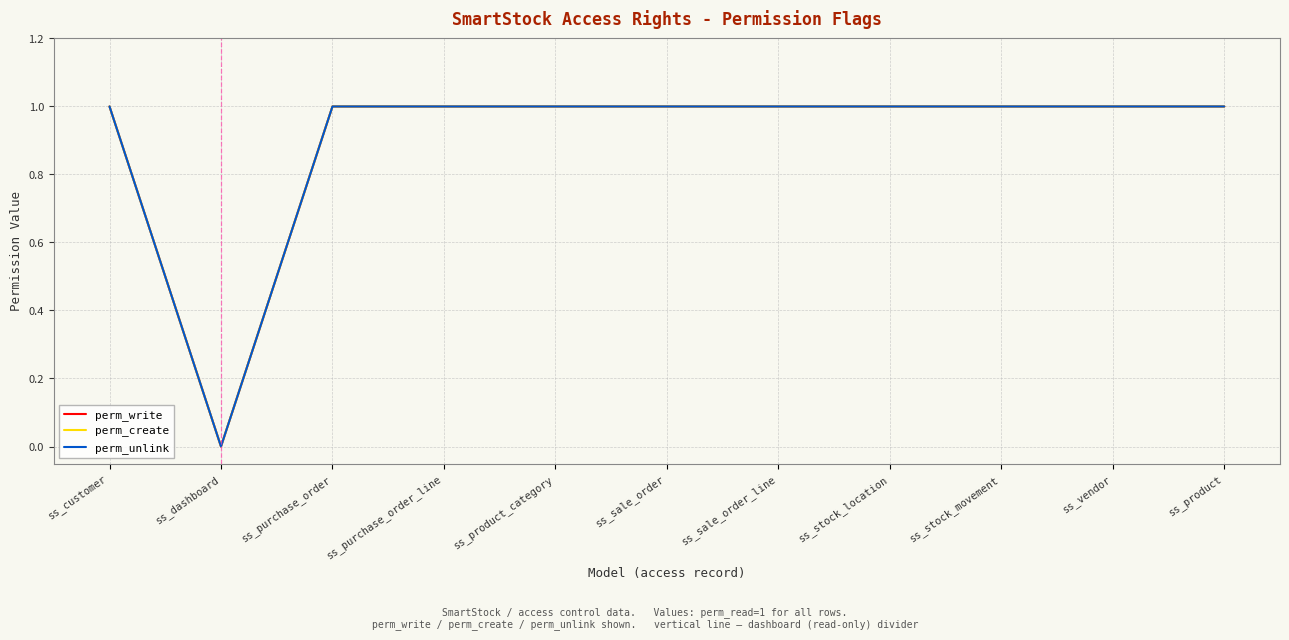

List the series in order of their peak value, lowest first.

perm_write, perm_create, perm_unlink